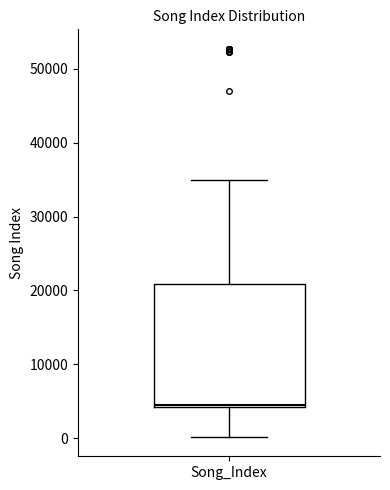

Where does the median line of the box for Song_Index sit on the y-axis? The values are not printed on the chart, so give them approximately, as read against the axis.

5000